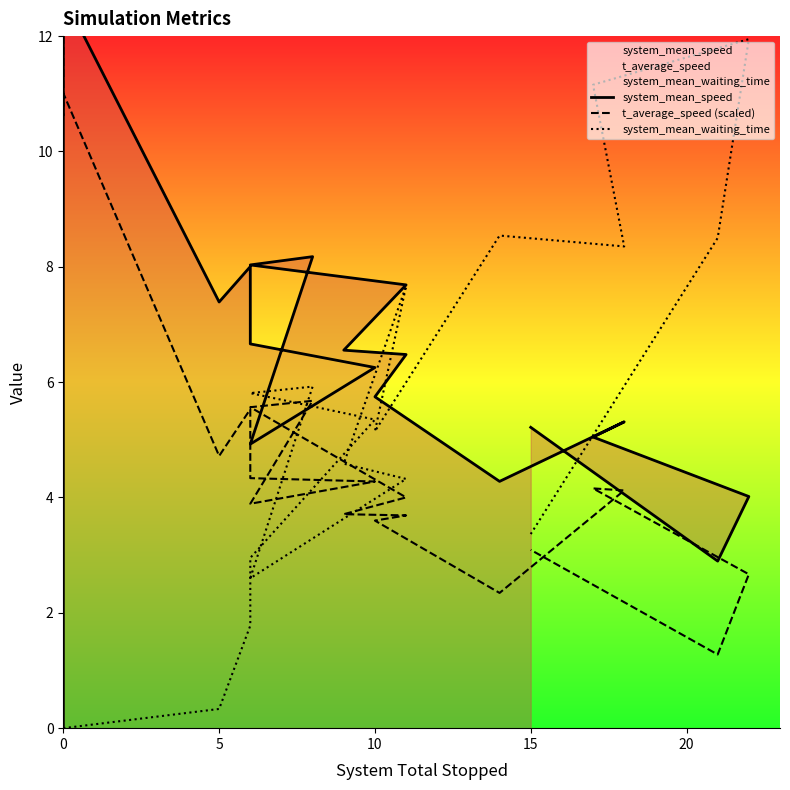

True or false: system_mean_speed has more than 2 interior local peaks.

True